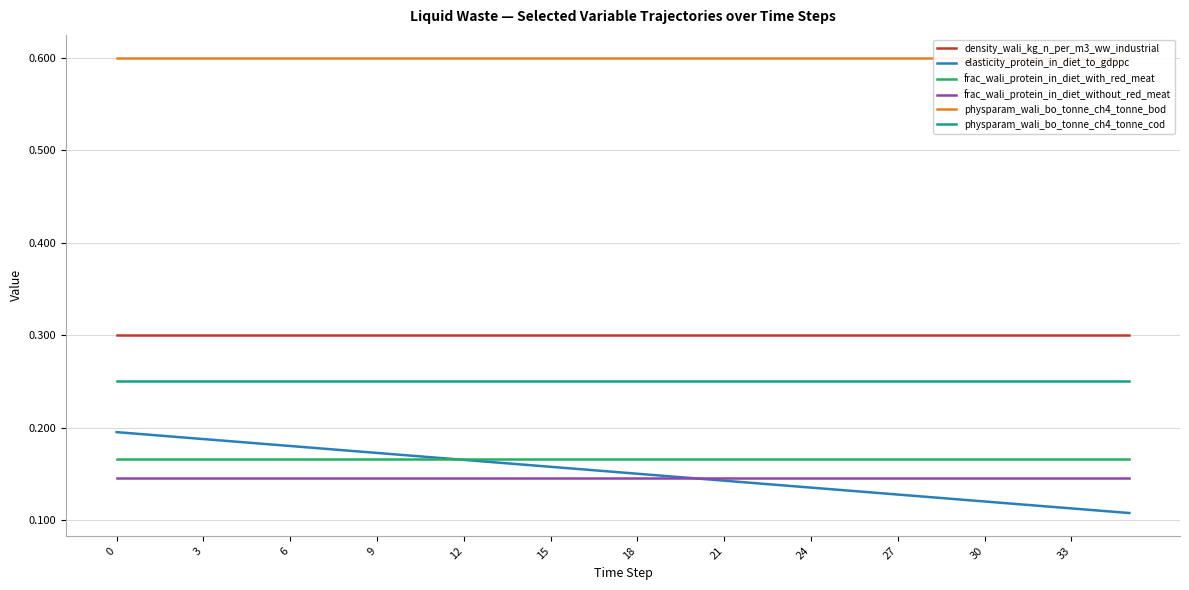

What is the maximum value for frac_wali_protein_in_diet_with_red_meat?

0.2